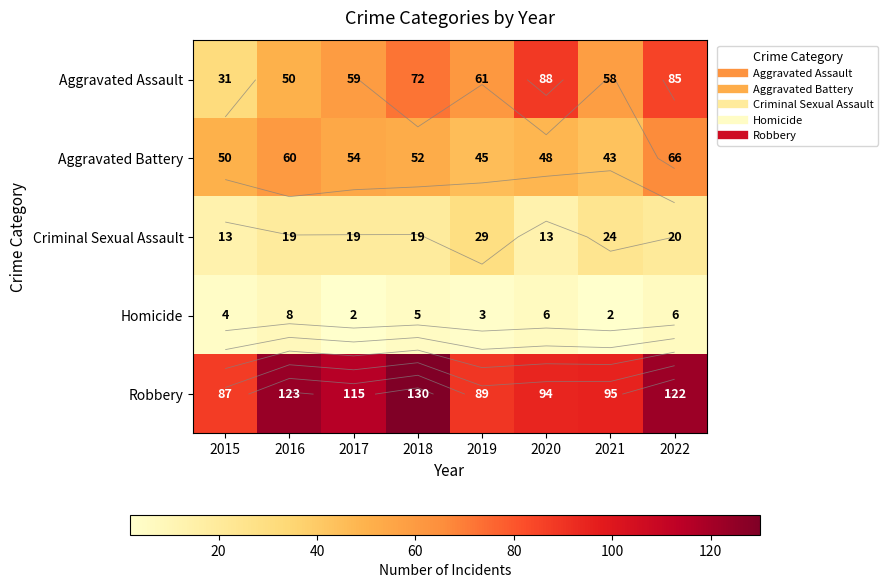

Is it true that Aggravated Battery equals 60 at 2019?

False